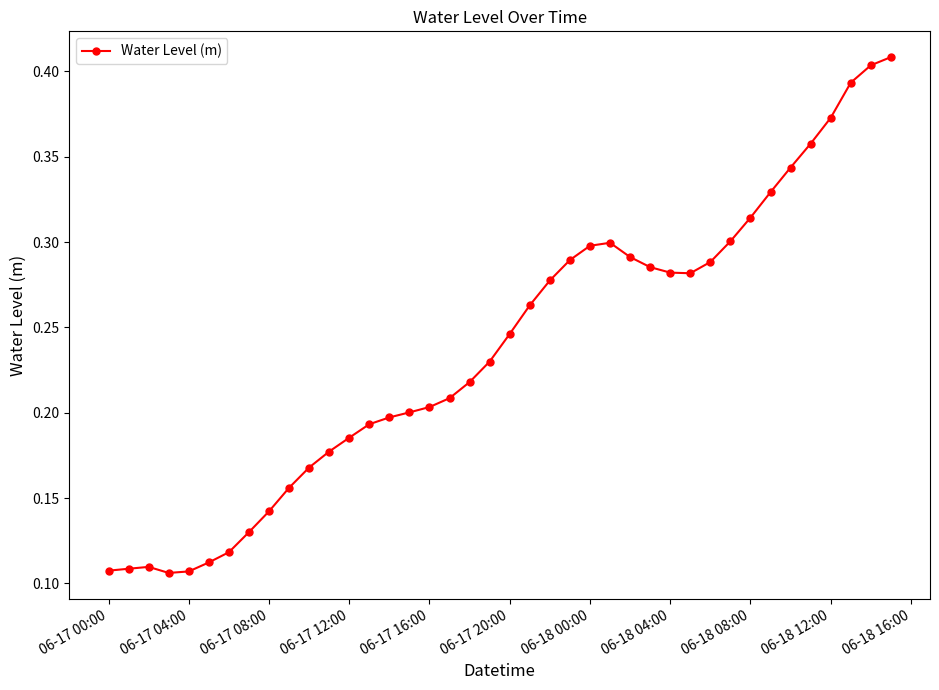

Count the values in the range 0 to 1.

40